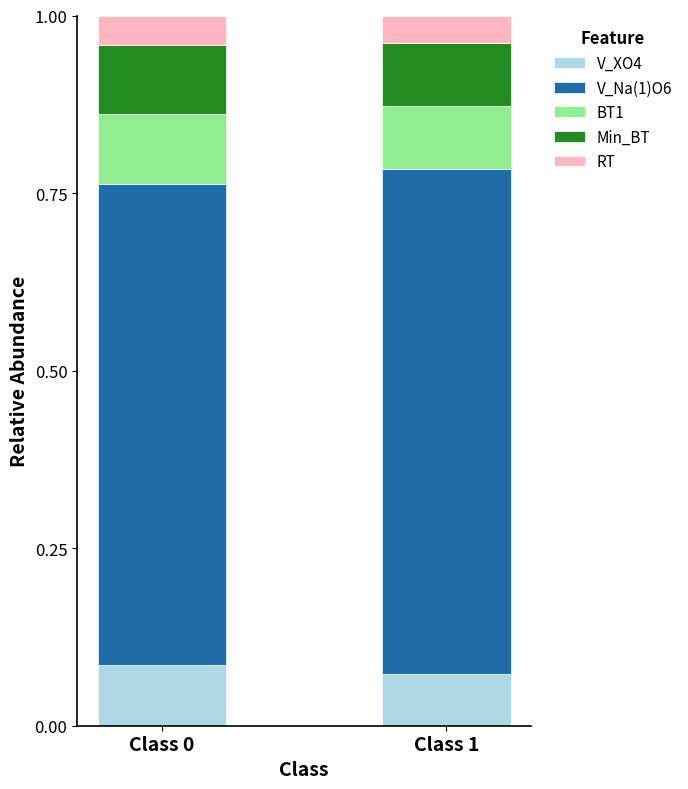

How many V_XO4 values are between 0 and 1?

2